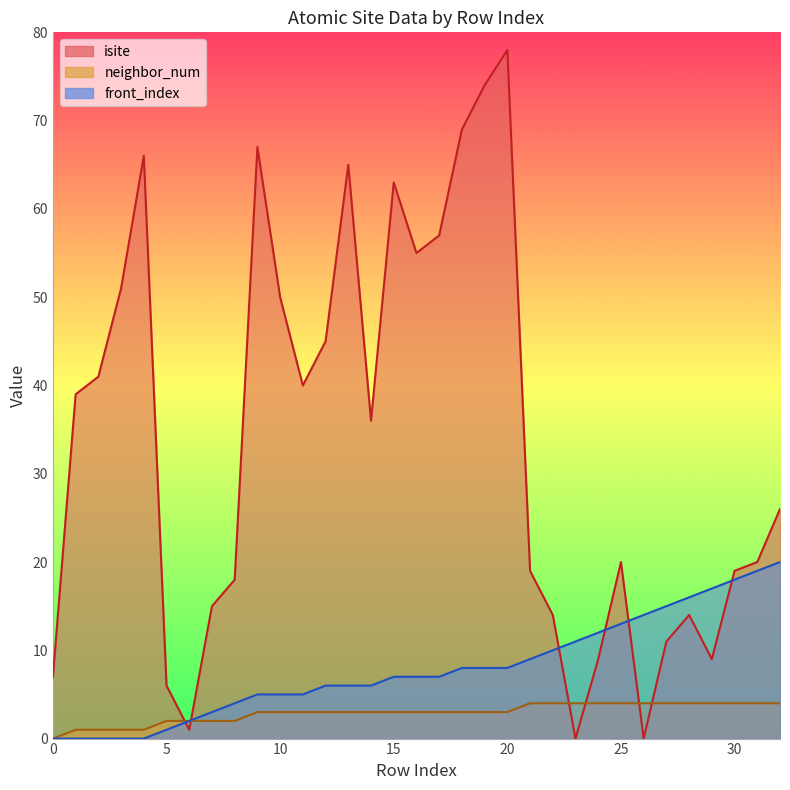

Which label corresponds to the largest value in the chart?

20